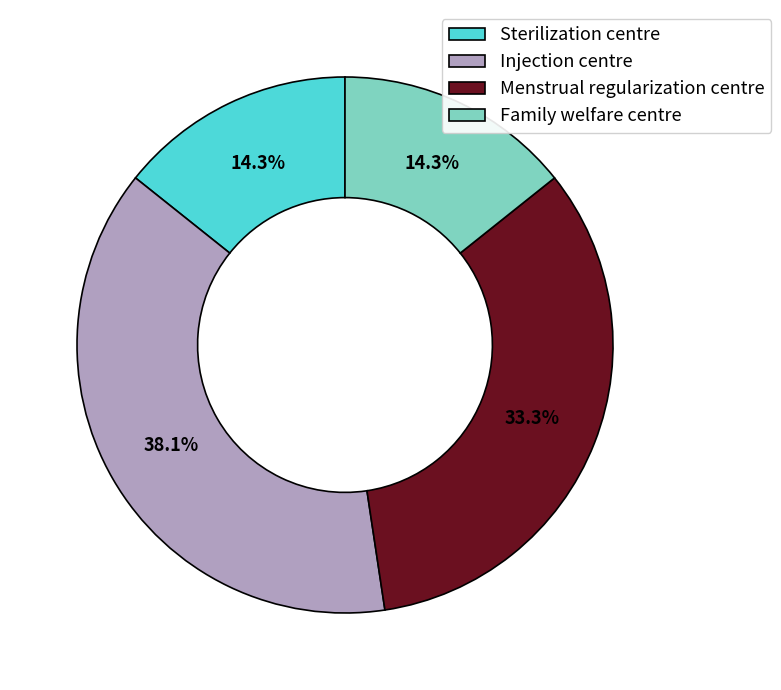

The Family welfare centre slice represents 19% of the pie. True or false?

False